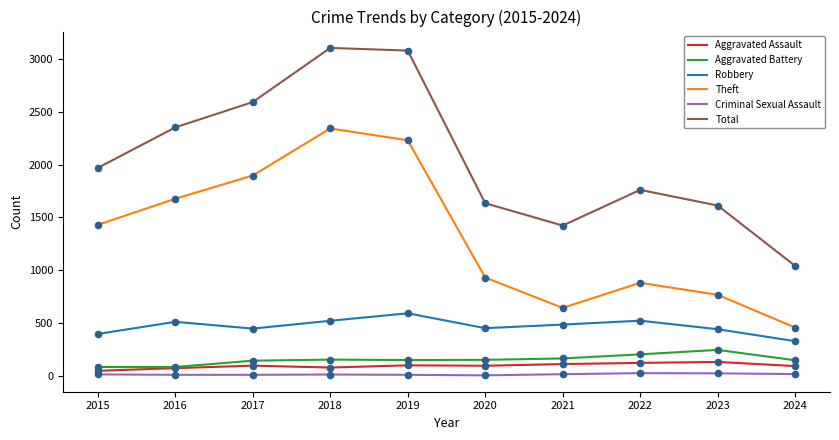

What is the total value across all series at 2023?

3214